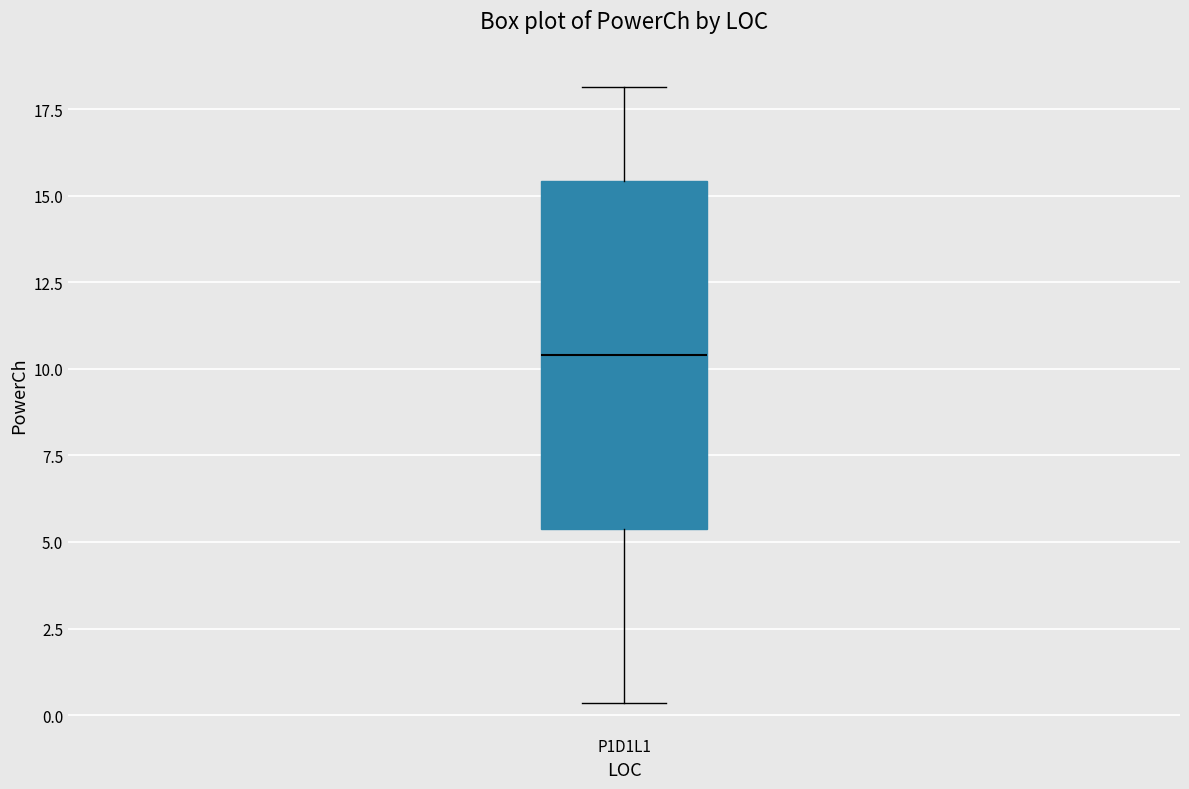

Where does the lower whisker of the box for P1D1L1 end on the y-axis? The values are not printed on the chart, so give them approximately, as read against the axis.

0.5